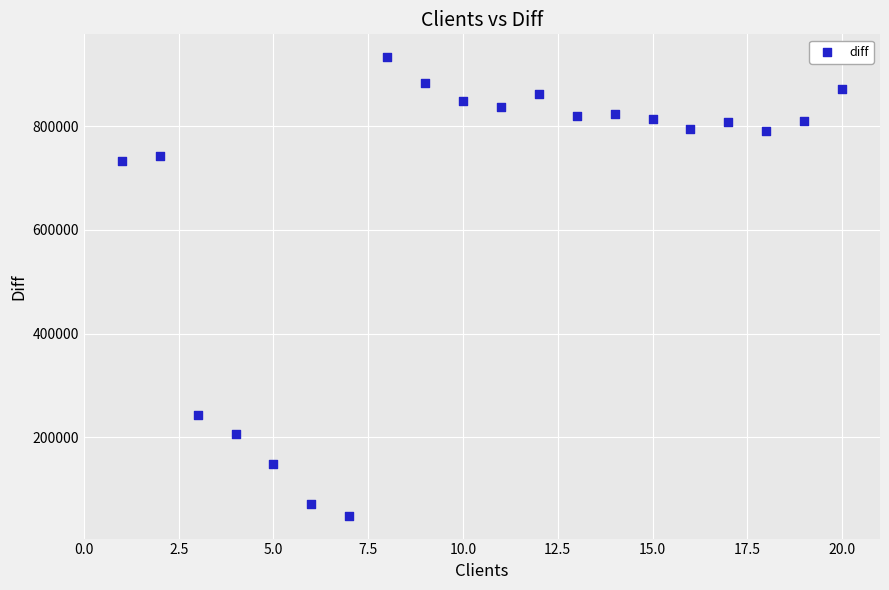

What is the range of X values (max minus min)?

19